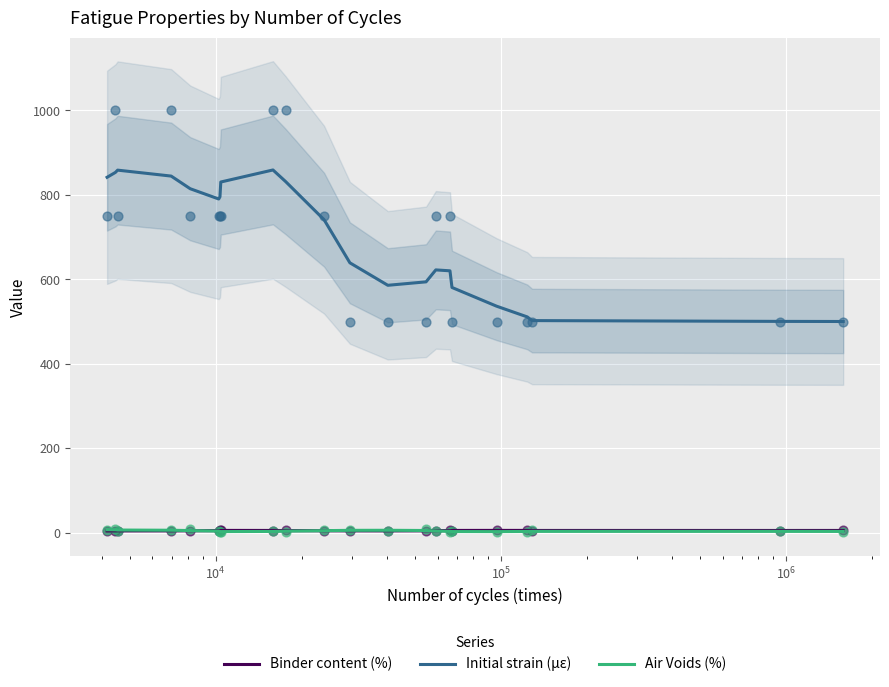

Which series contains the highest Y value?

Initial strain (µɛ)